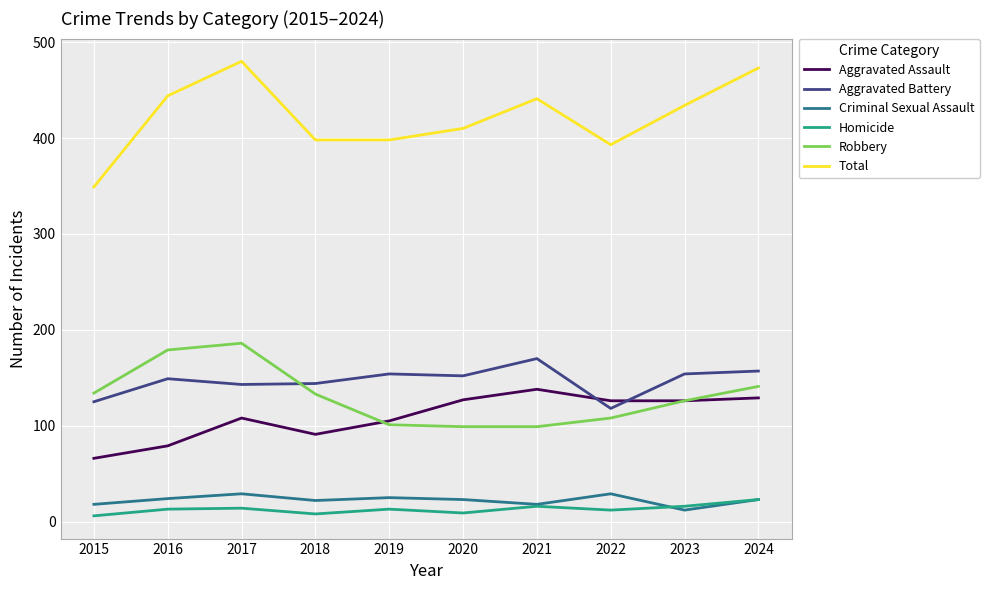

At how many categories does at least one series exceed 417?

5